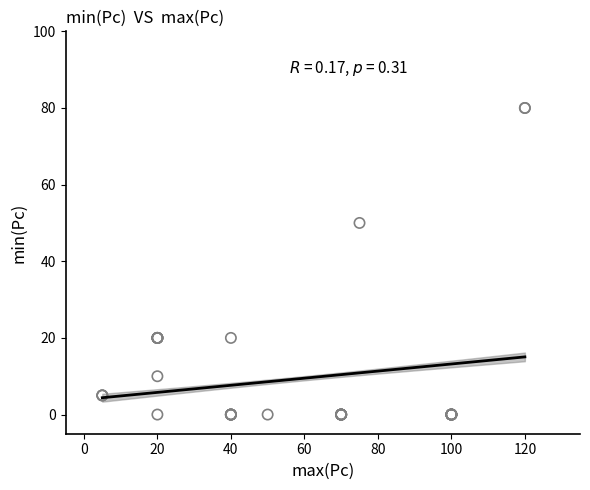

What Y value in the scatter plot is closest to 40?

50